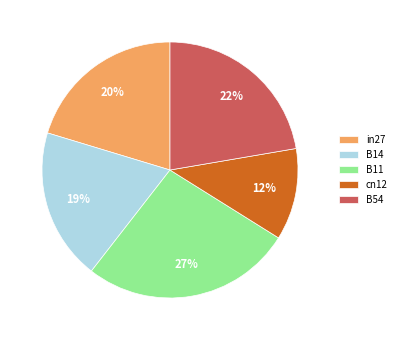

Does any single category account for the majority?

No